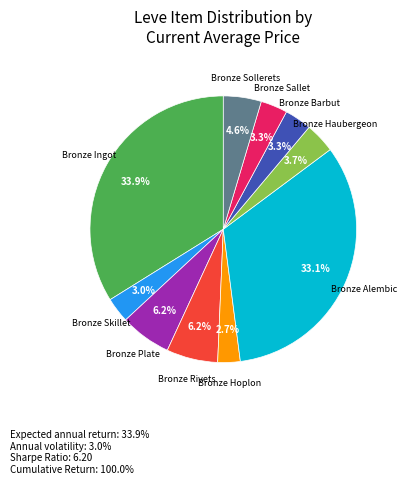

Is there any slice that represents more than half of the pie?

No